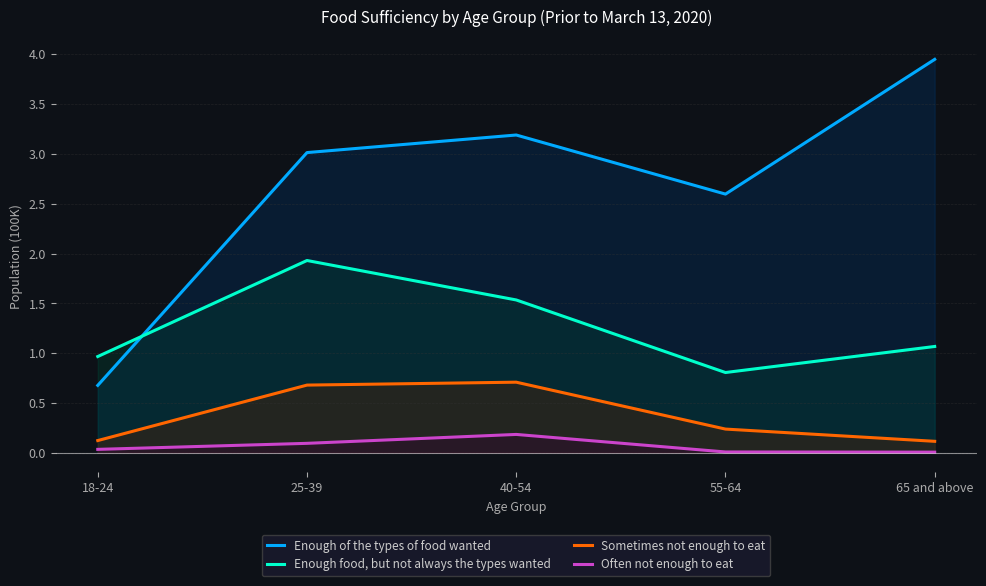

Reading right to left, what are all the values shown in this chart?

Enough of the types of food wanted: 65 and above=3.9	55-64=2.6	40-54=3.2	25-39=3.0	18-24=0.7
Enough food, but not always the types wanted: 65 and above=1.1	55-64=0.8	40-54=1.5	25-39=1.9	18-24=1.0
Sometimes not enough to eat: 65 and above=0.1	55-64=0.2	40-54=0.7	25-39=0.7	18-24=0.1
Often not enough to eat: 65 and above=0.0	55-64=0.0	40-54=0.2	25-39=0.1	18-24=0.0